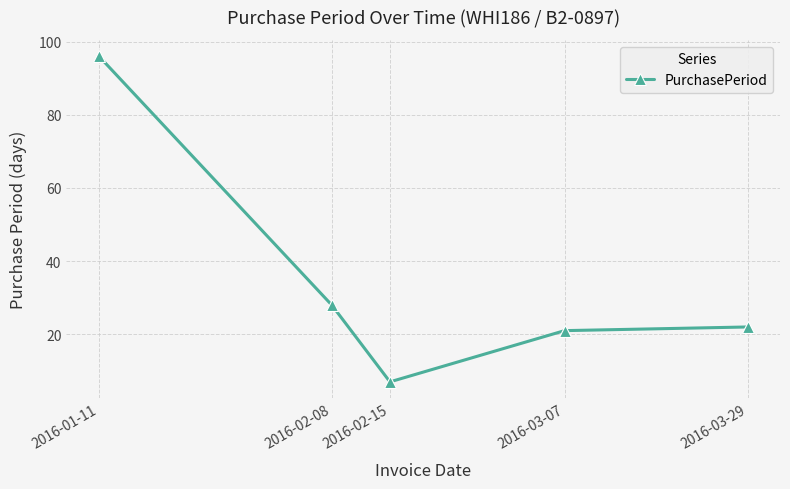

Reading left to right, transcribe all the data shown in this chart.

2016-01-11=96	2016-02-08=28	2016-02-15=7	2016-03-07=21	2016-03-29=22